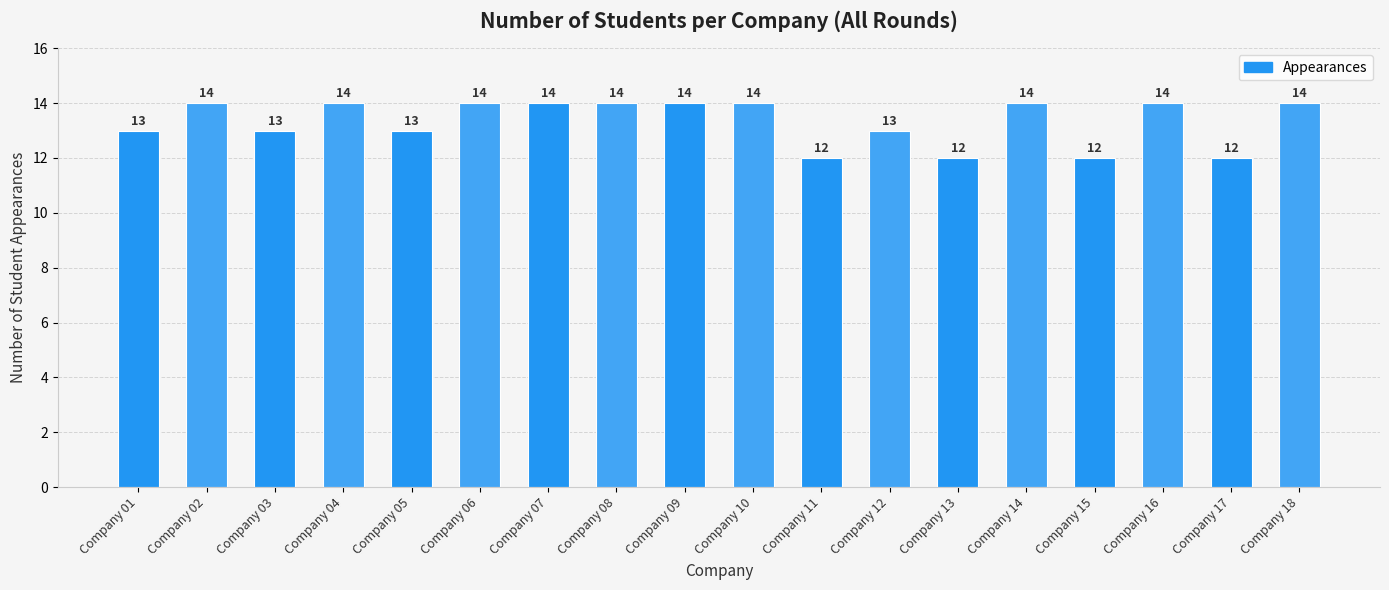

What is the difference between the second highest and second lowest values?

2